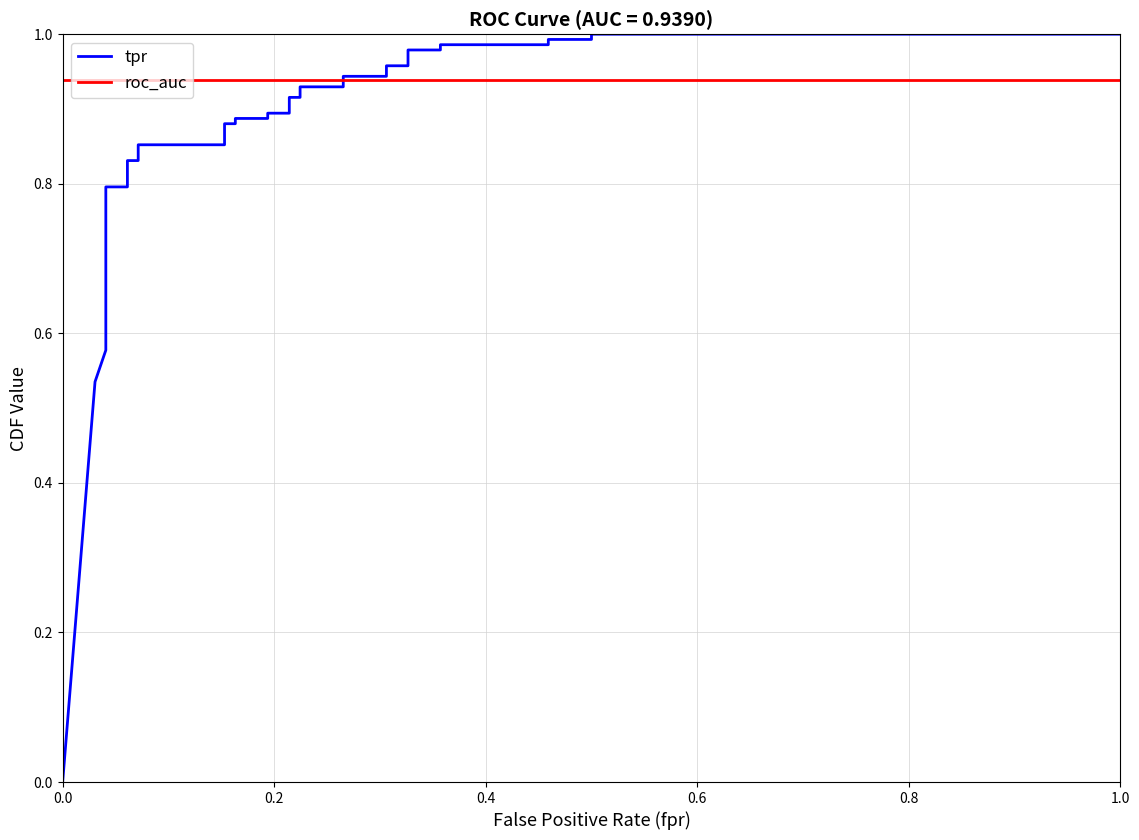

How many intersections are there between roc_auc and tpr?

1